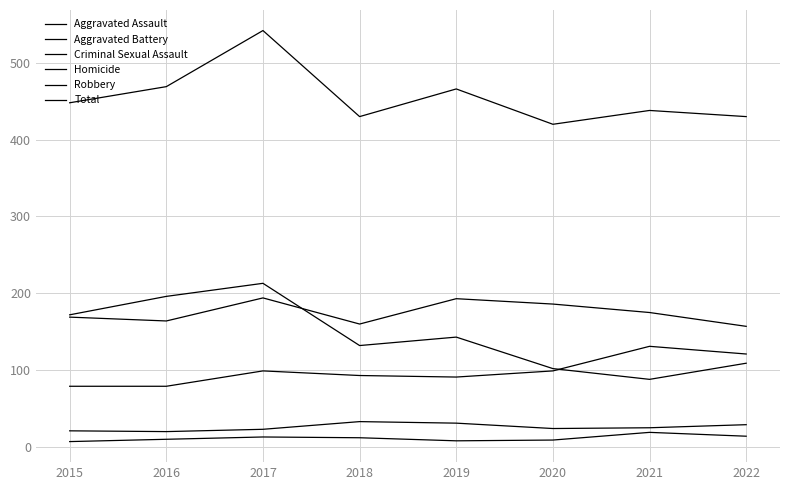

True or false: Aggravated Battery and Criminal Sexual Assault cross at least once.

False